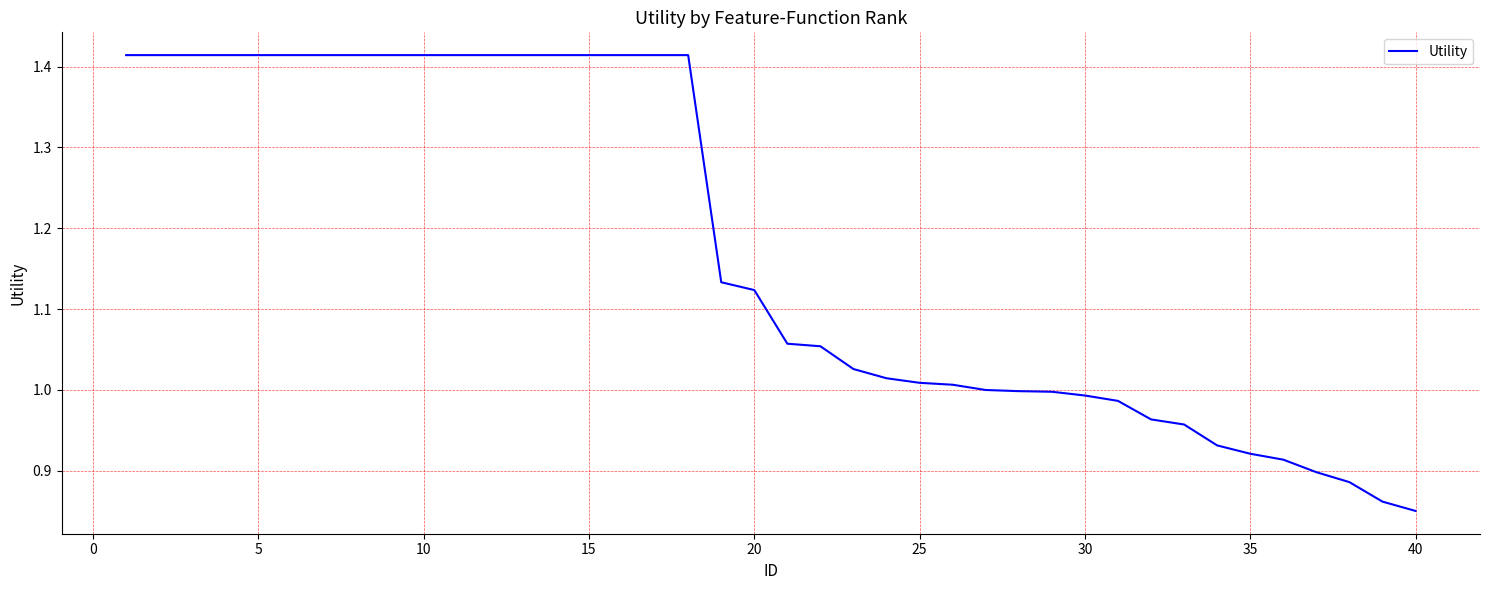

Does the chart have visible grid lines?

Yes